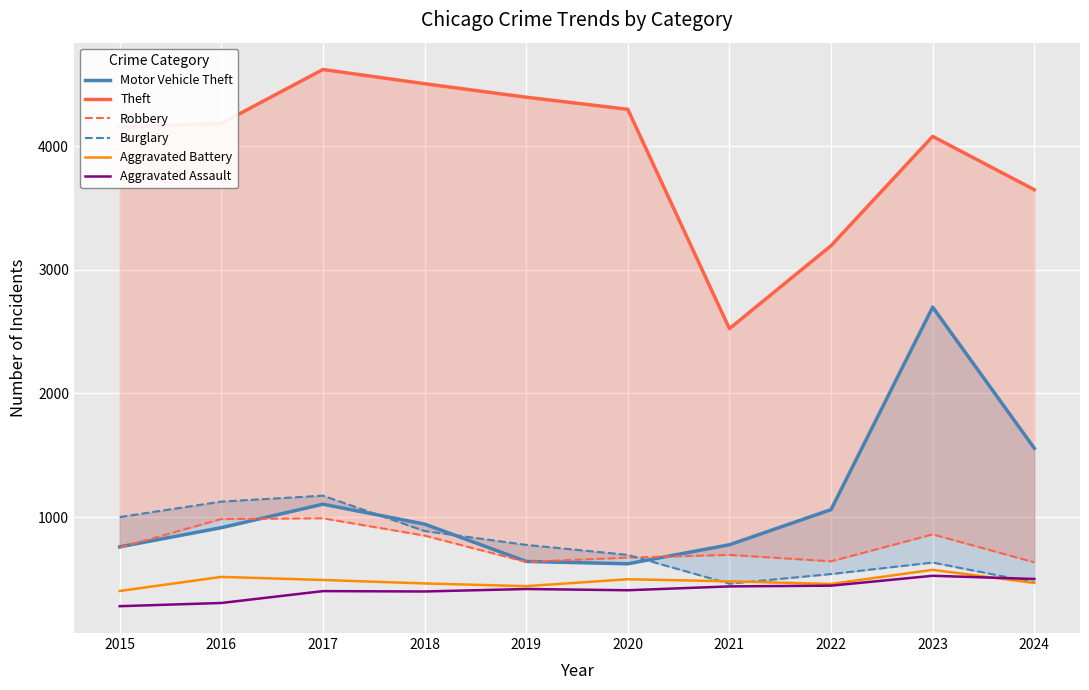

True or false: Aggravated Assault has a value of 401 at 2017.

True